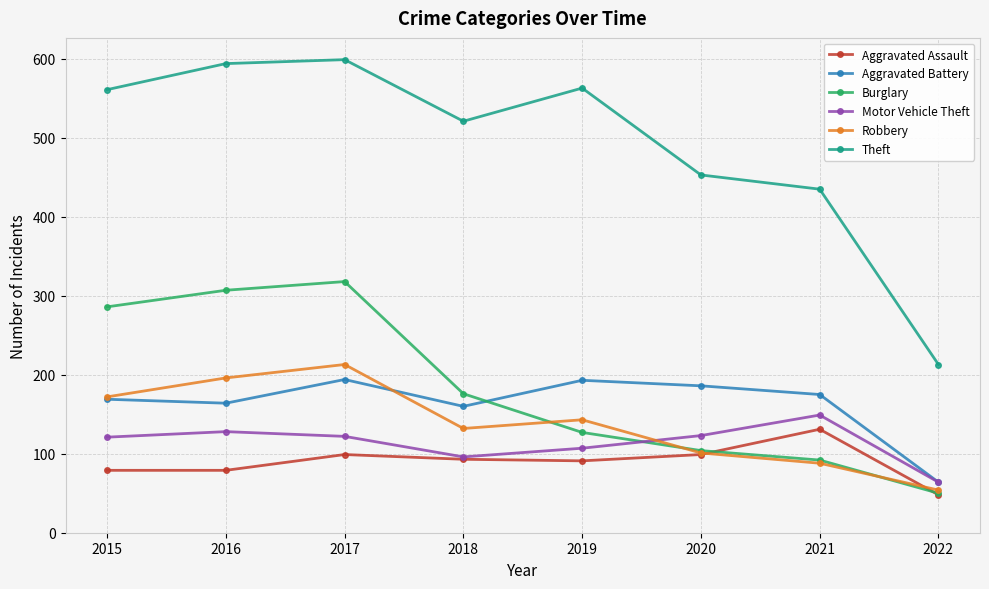

What is the difference between the maximum and second lowest values in the Motor Vehicle Theft series?

53